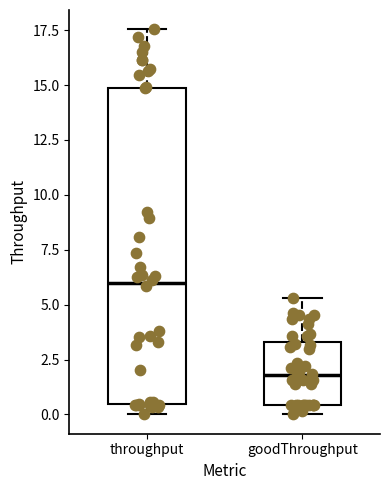

Reading left to right, transcribe this box plot: for each box, give where its median line is, the range the box spans, and where its two whiskers end, as read against the y-axis. The values are not printed on the chart, so give them approximately, as read against the axis.

throughput: median 6.0, box 0.5 to 15.0, whiskers 0.0 to 17.5
goodThroughput: median 2.0, box 0.5 to 3.5, whiskers 0.0 to 5.5